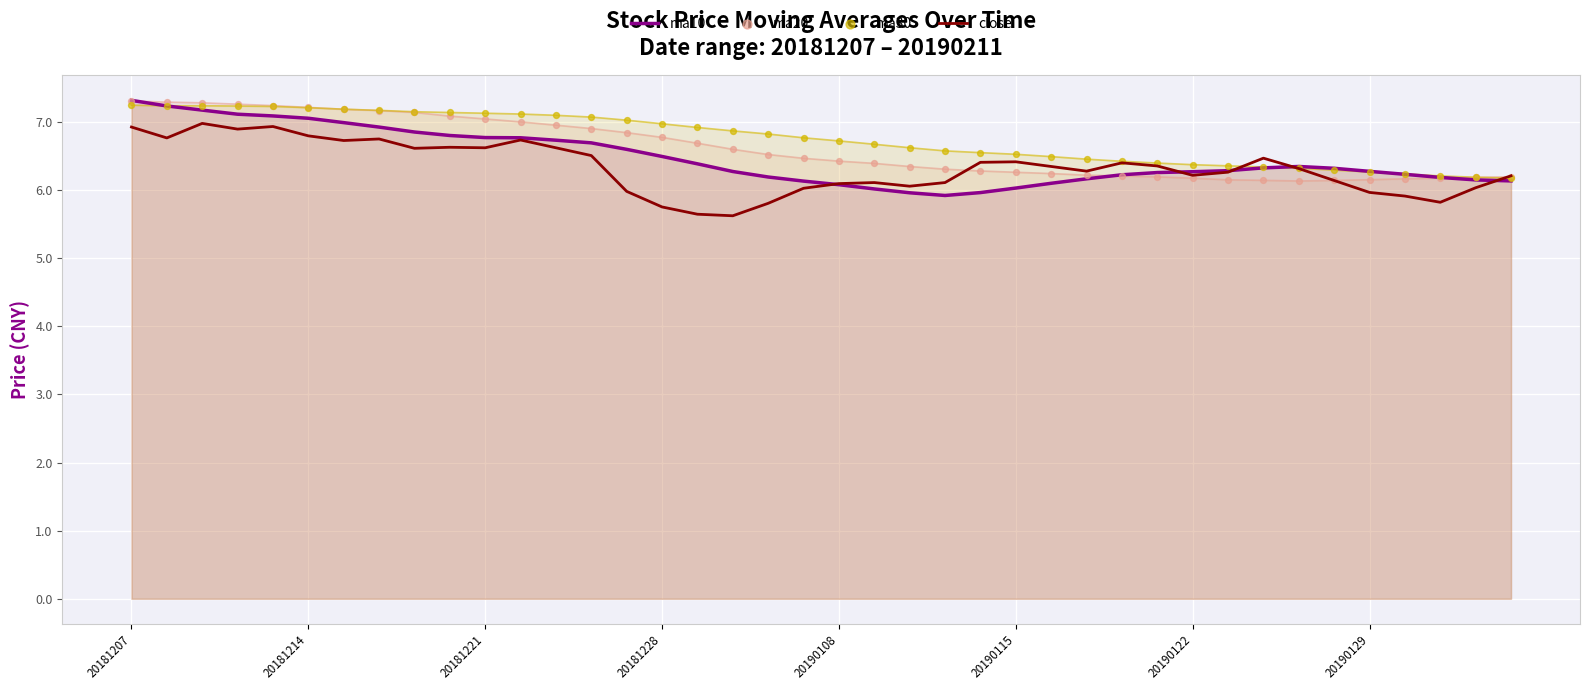

Is it true that close equals 6.9 at 20181207?

True